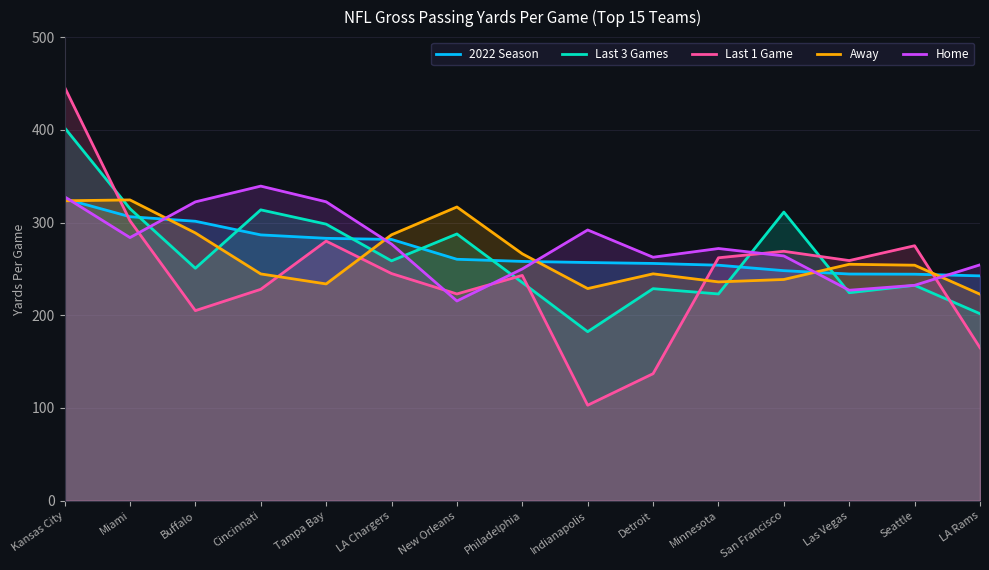

Read the 2022 Season value at Kansas City.

325.6